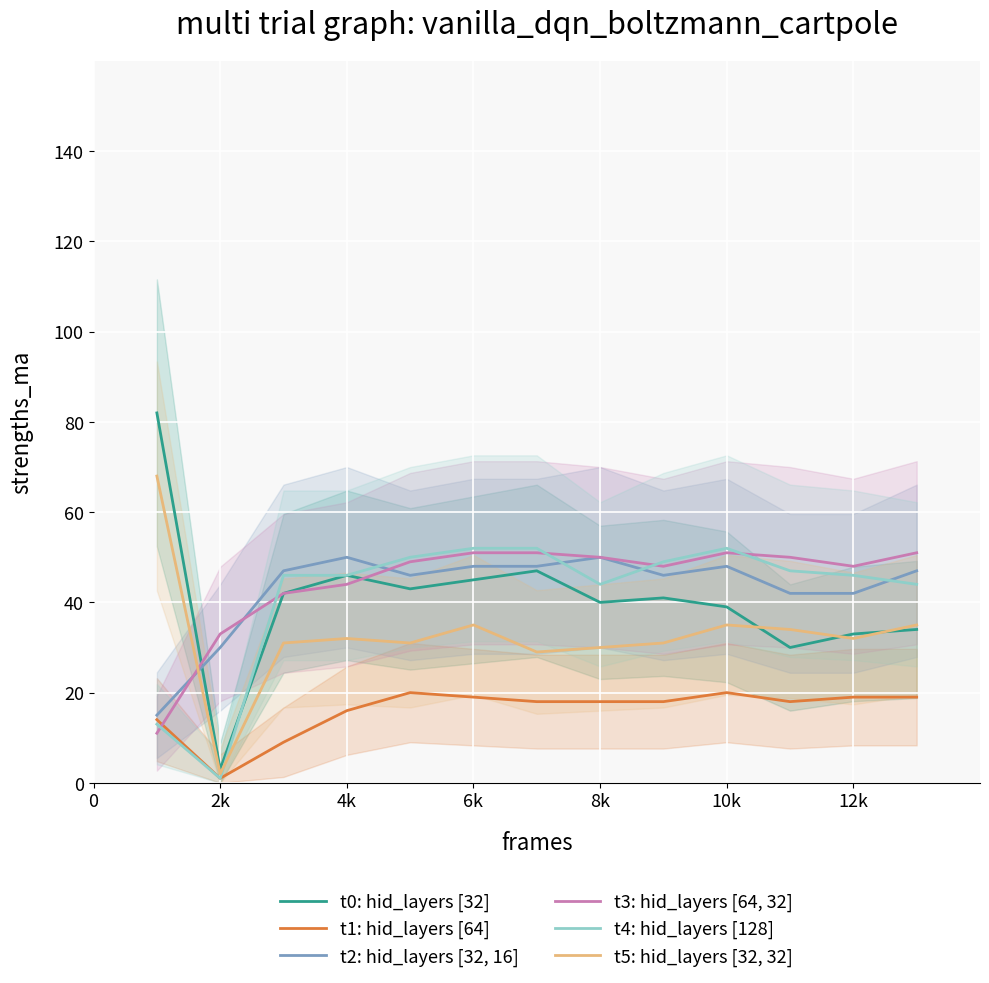

What are all the series names shown in the legend?

t0: hid_layers [32], t1: hid_layers [64], t2: hid_layers [32, 16], t3: hid_layers [64, 32], t4: hid_layers [128], t5: hid_layers [32, 32]